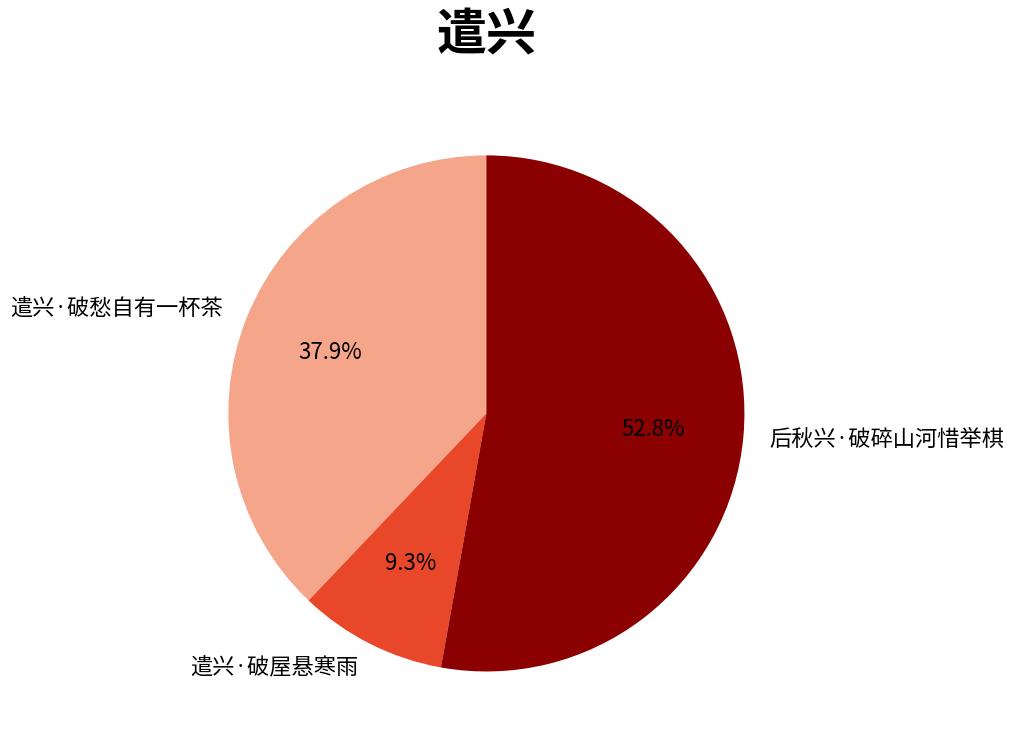

Is 遣兴·破愁自有一杯茶 the majority of the pie?

No